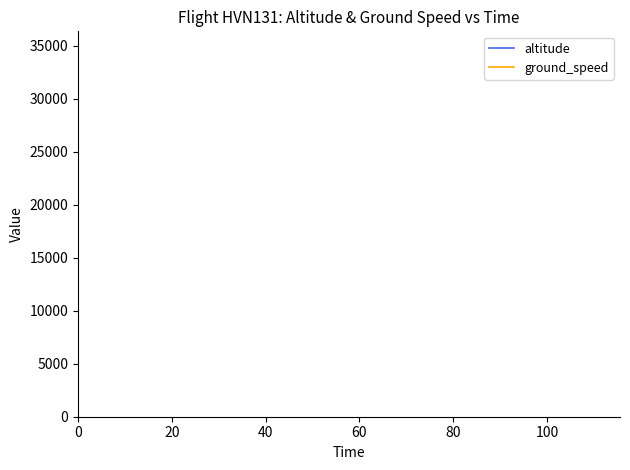

What is the maximum value for altitude?

34625